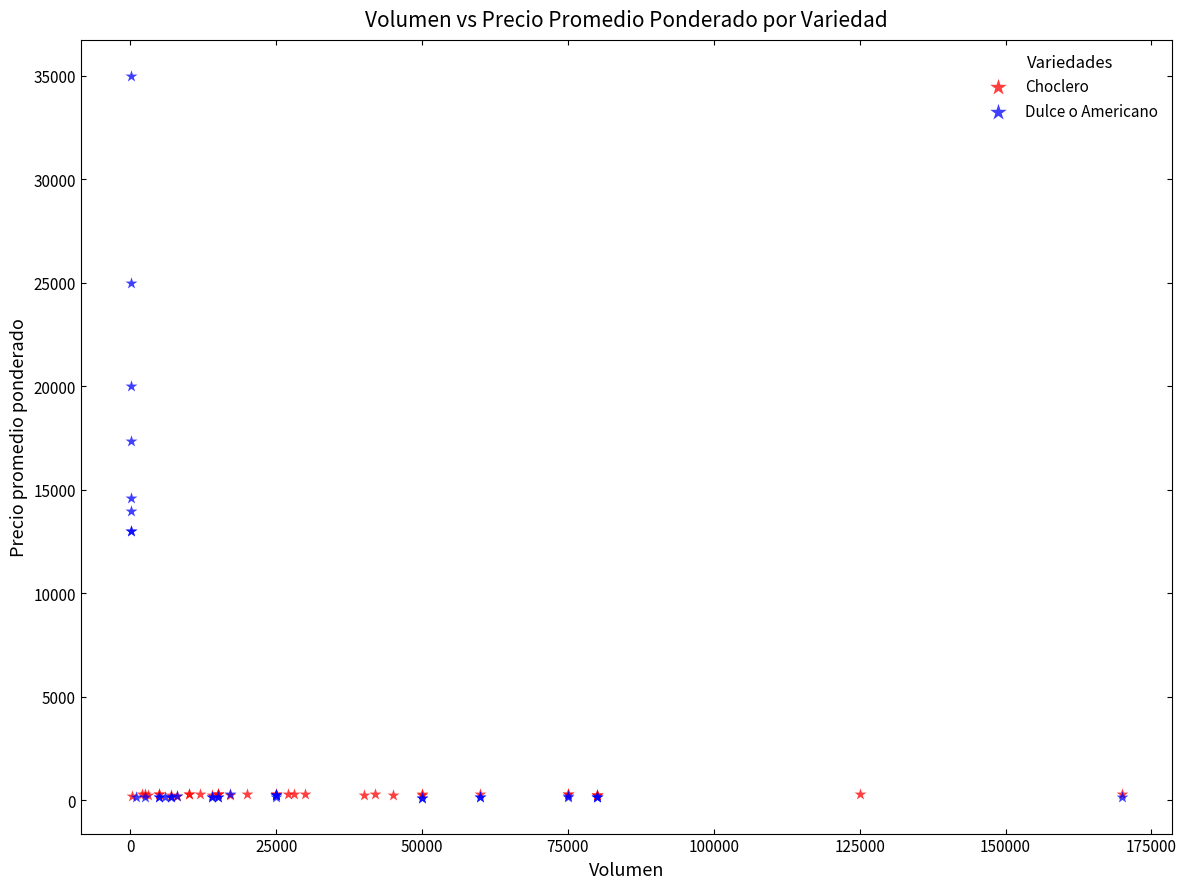

Which series has the largest Y range (max minus min)?

Dulce o Americano